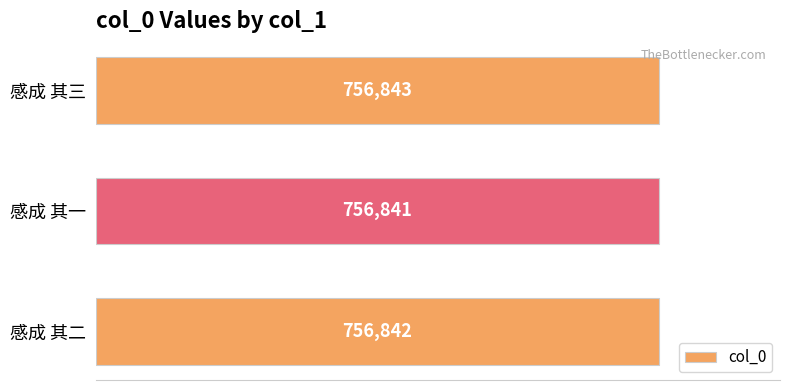

The value at 感成 其三 is 756843. True or false?

True